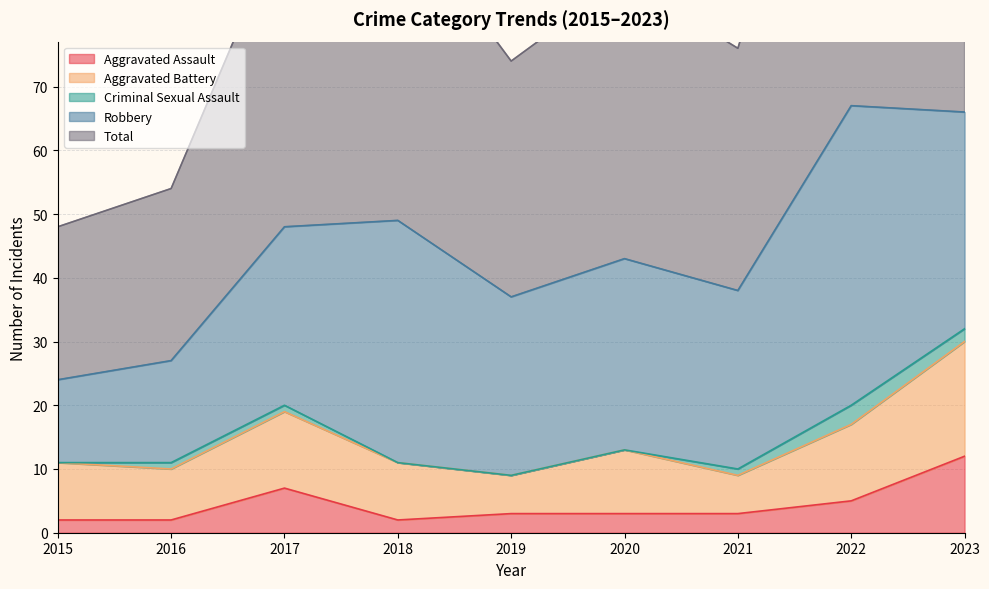

The value of Criminal Sexual Assault at 2018 is -2. True or false?

False